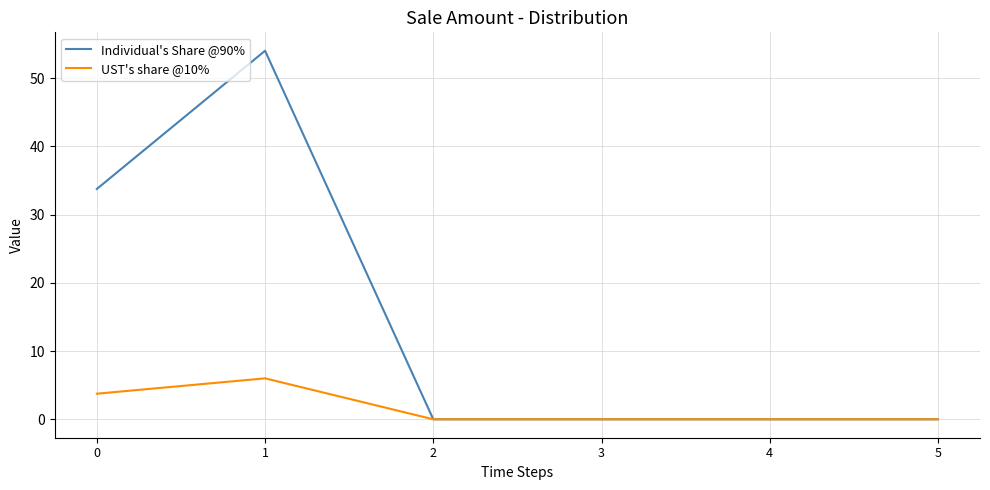

Rank the series by their average value, from lowest to highest.

UST's share @10%, Individual's Share @90%